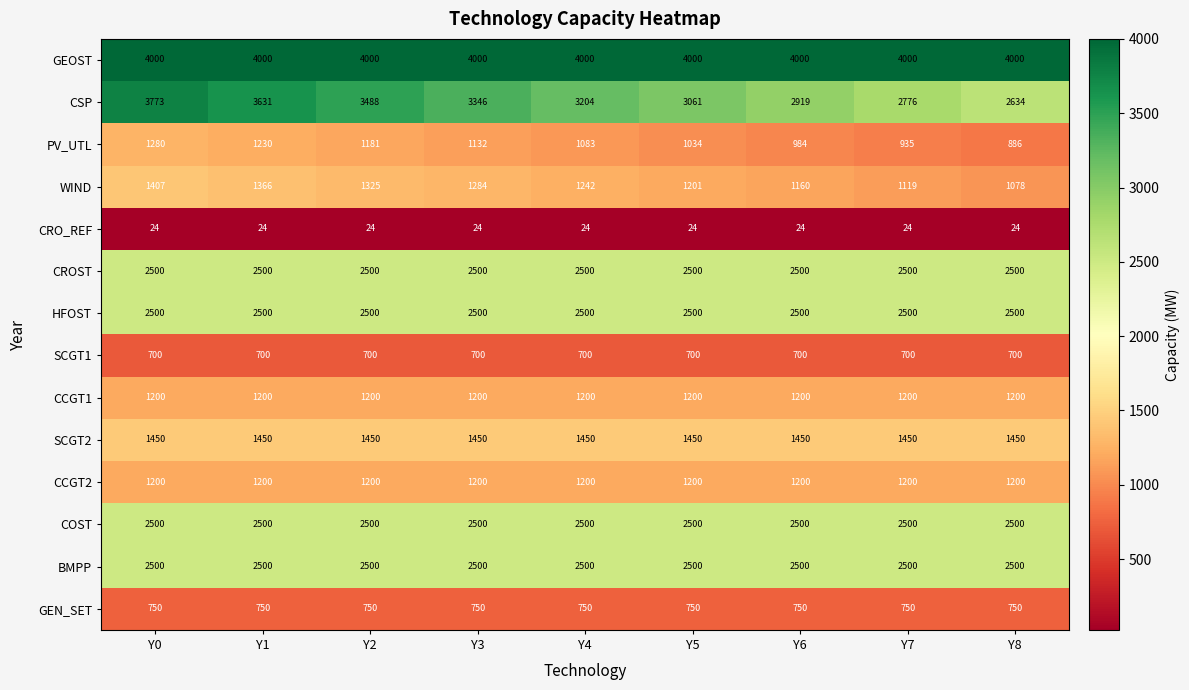

Which series has the largest total across all categories?

GEOST